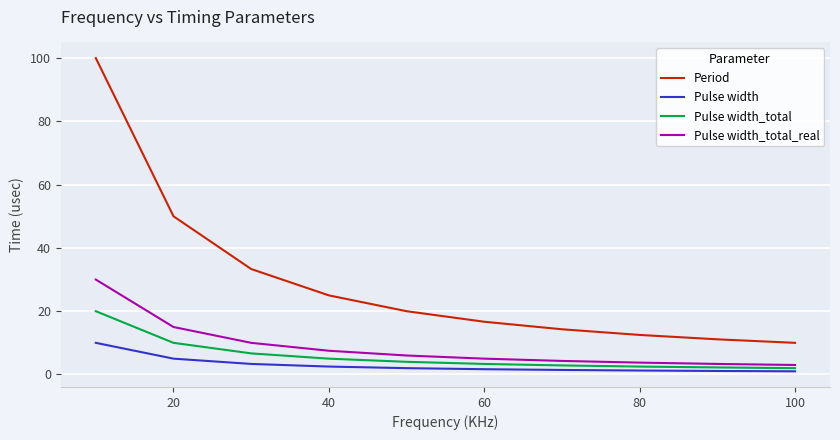

Which series has the largest total across all categories?

Period